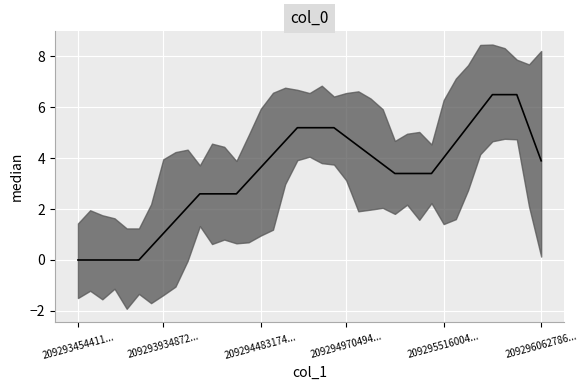

What is the maximum value shown in the chart?

6.5